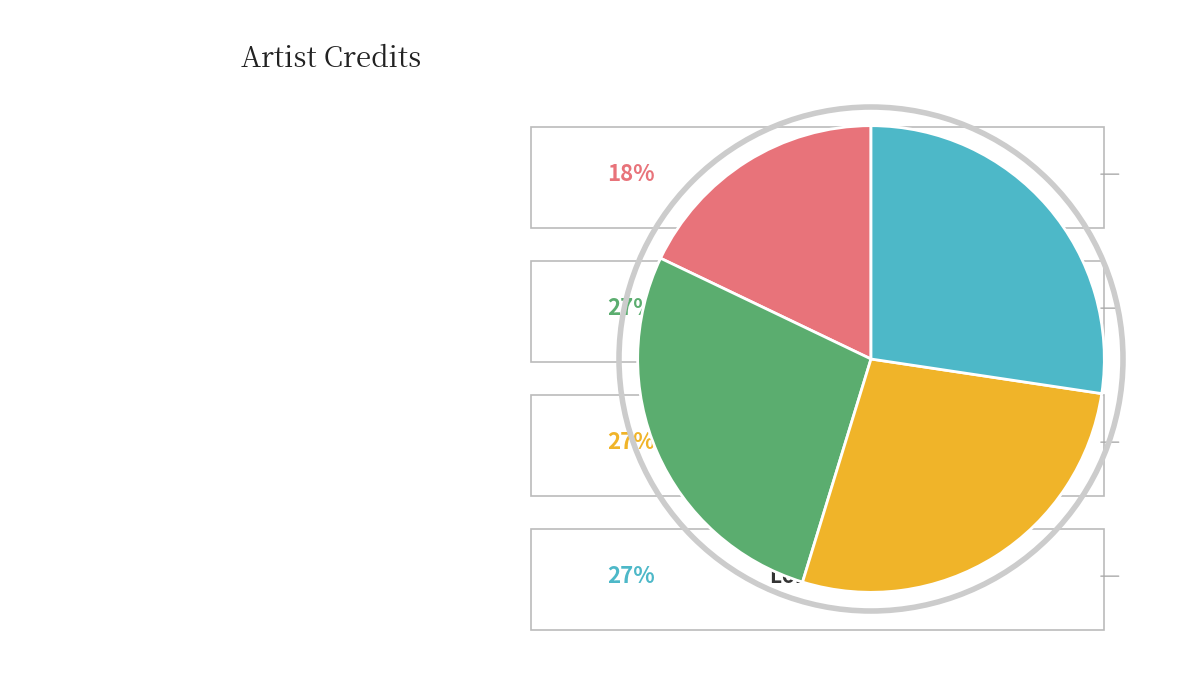

Is there any slice that represents more than half of the pie?

No